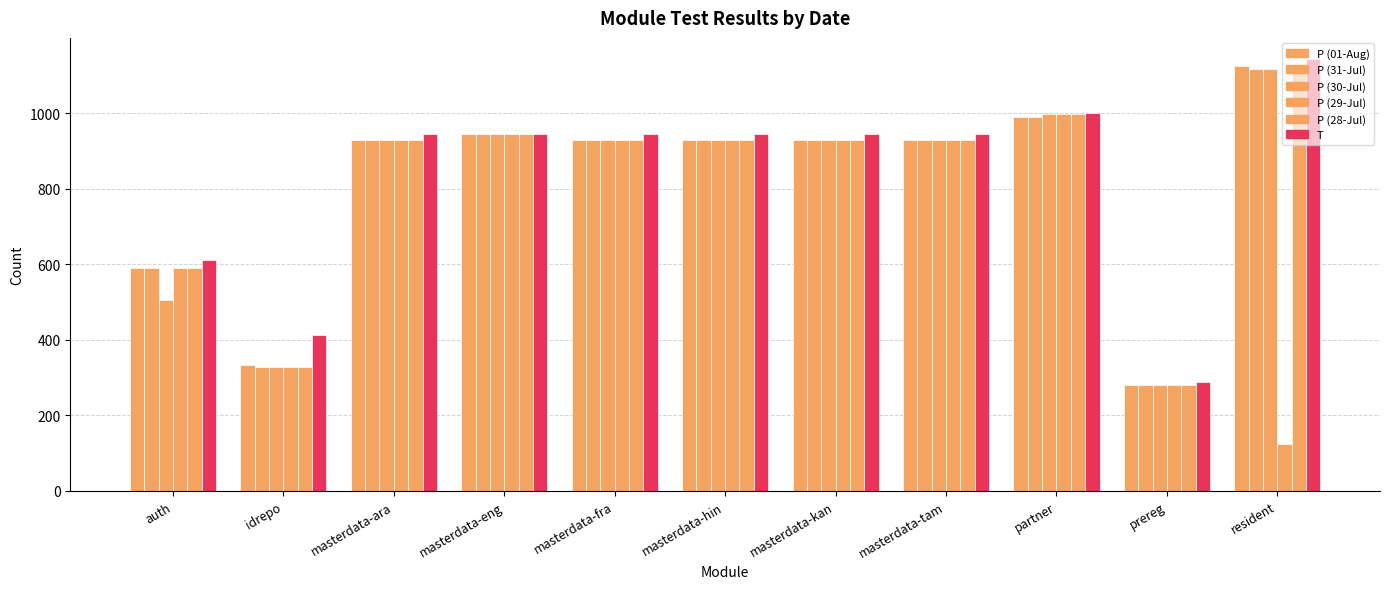

Count the number of categories in the chart.

11